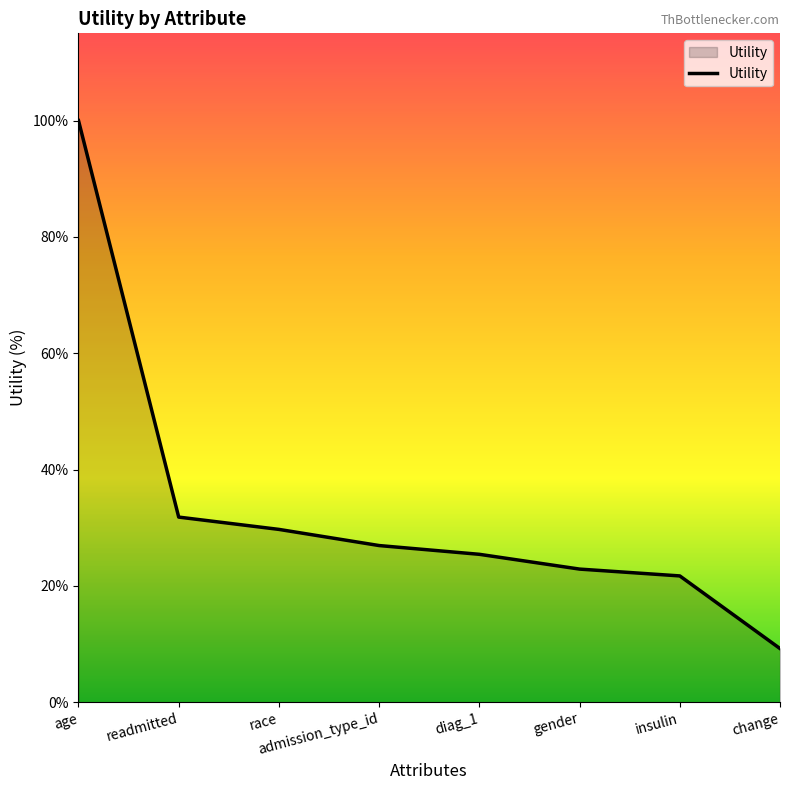

Which has a higher value, insulin or admission_type_id?

admission_type_id